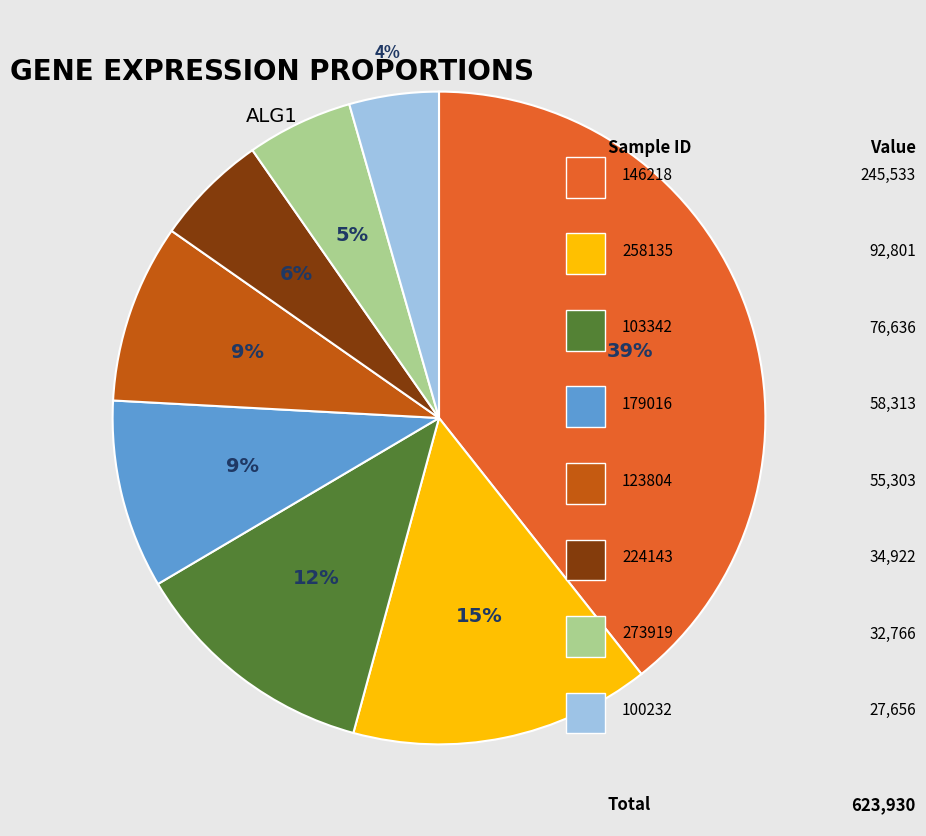

Is there a majority slice in this chart?

No